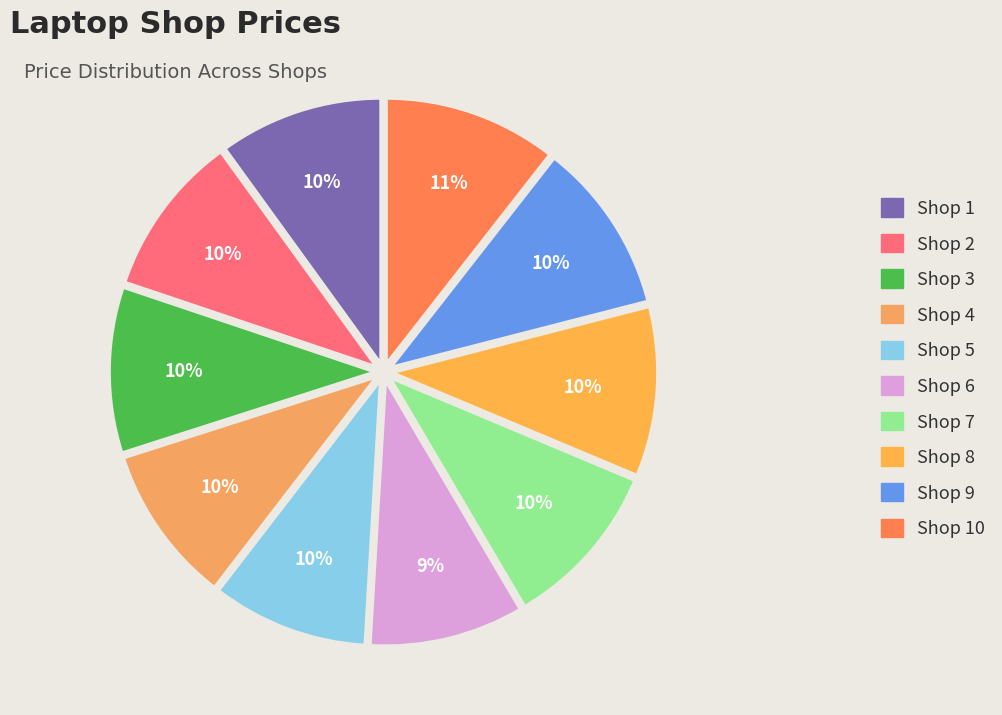

How many slices are in this pie chart?

10